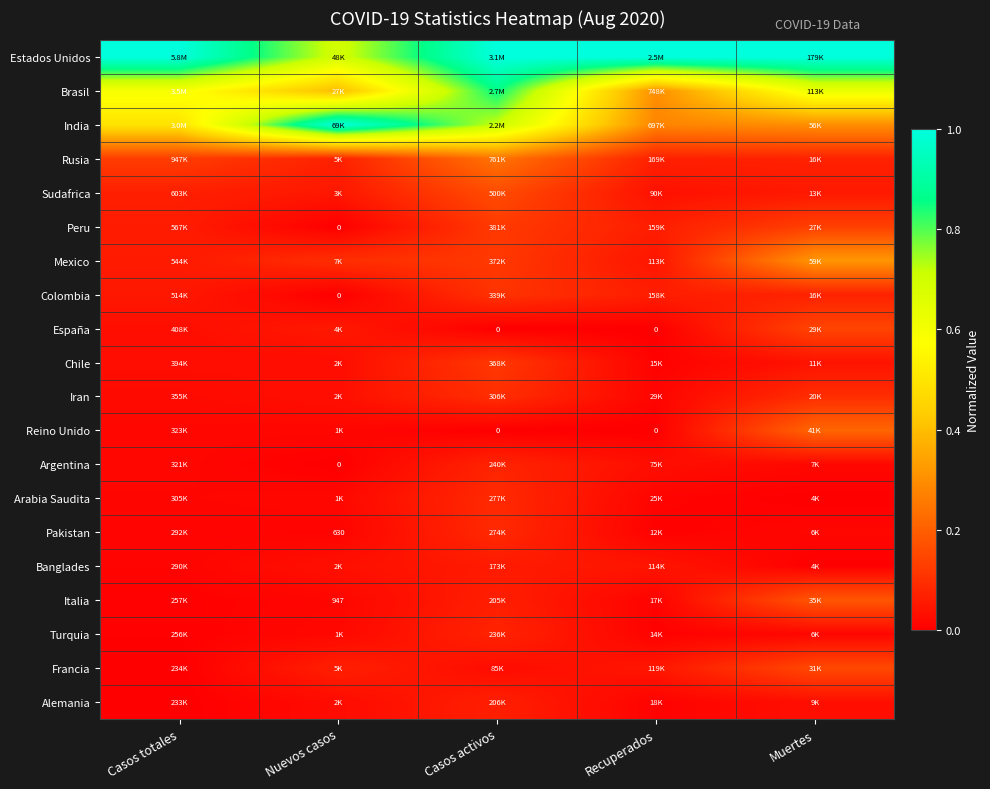

True or false: Arabia Saudita has a value of 0.0 at Muertes.

True